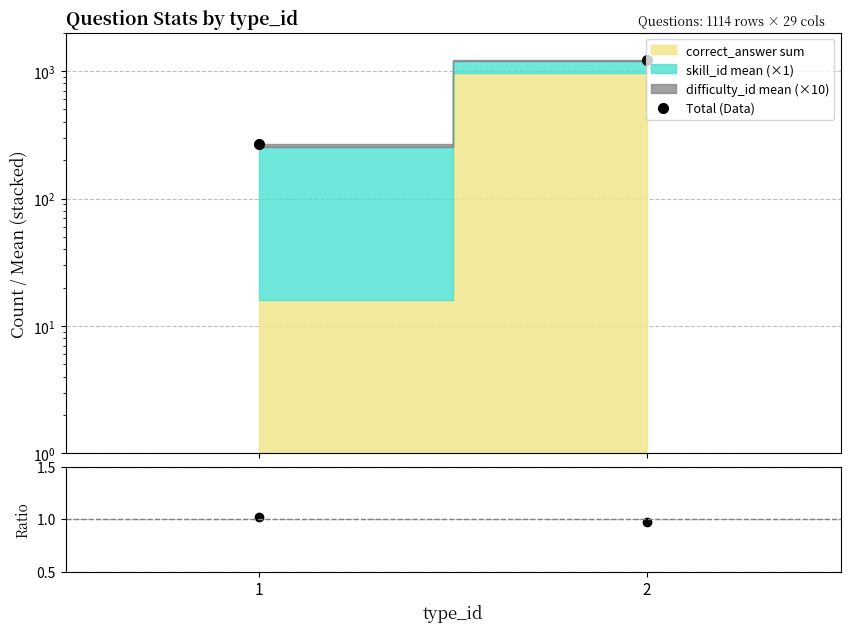

Rank the categories by Total (Data) value from lowest to highest.

1, 2